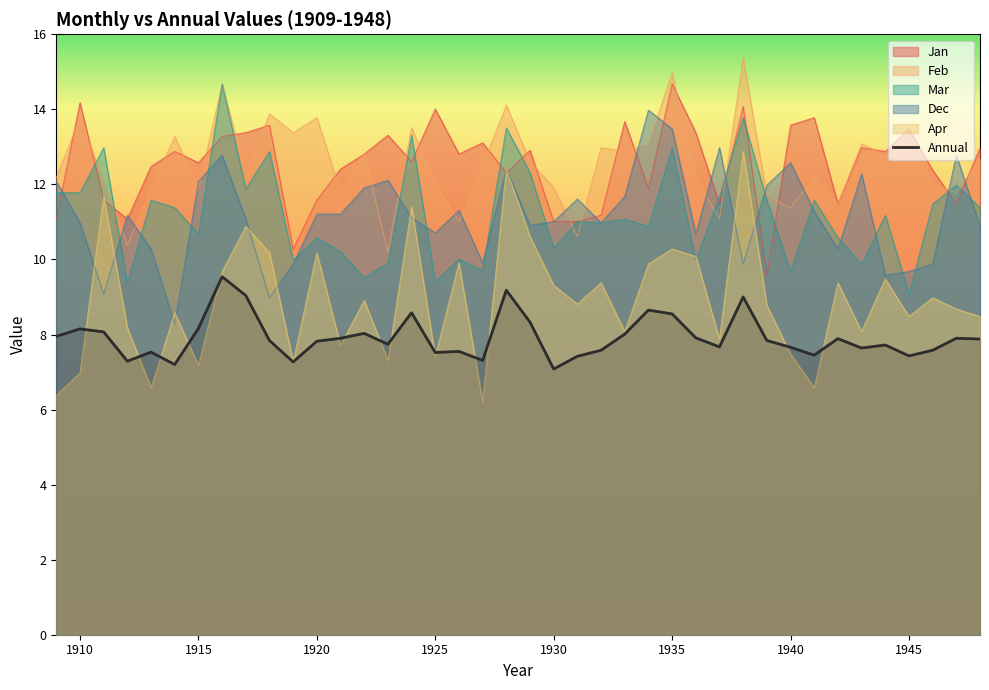

What is the lowest value of the Annual series?

7.1